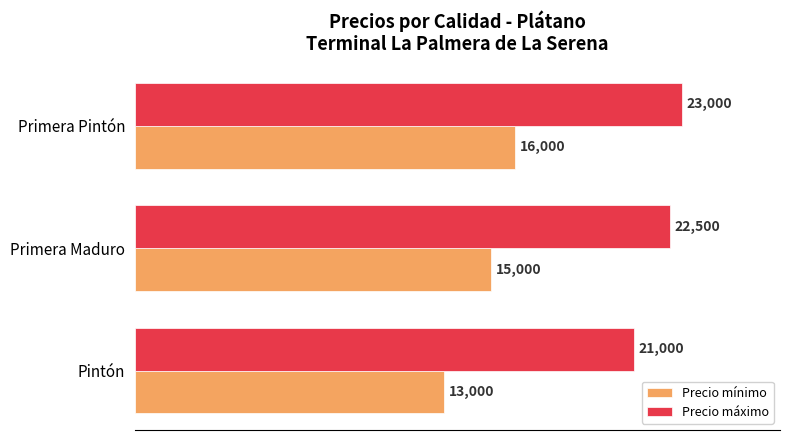

What is the difference between the maximum and second lowest values in the Precio máximo series?

500